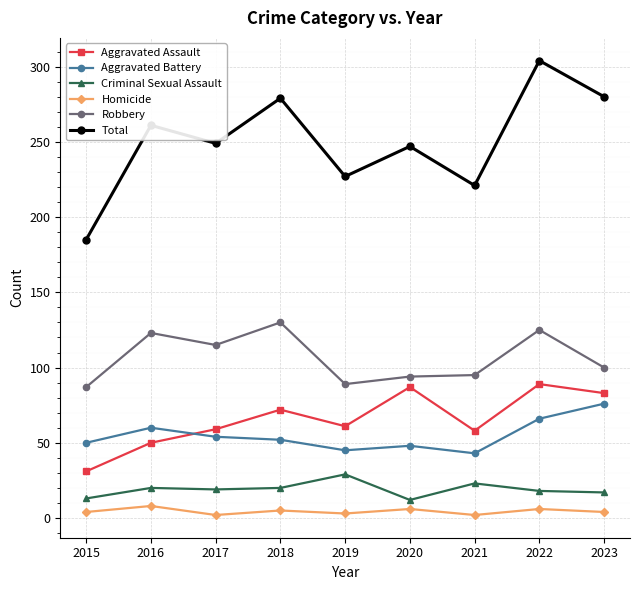

What is the minimum value for Total?

185